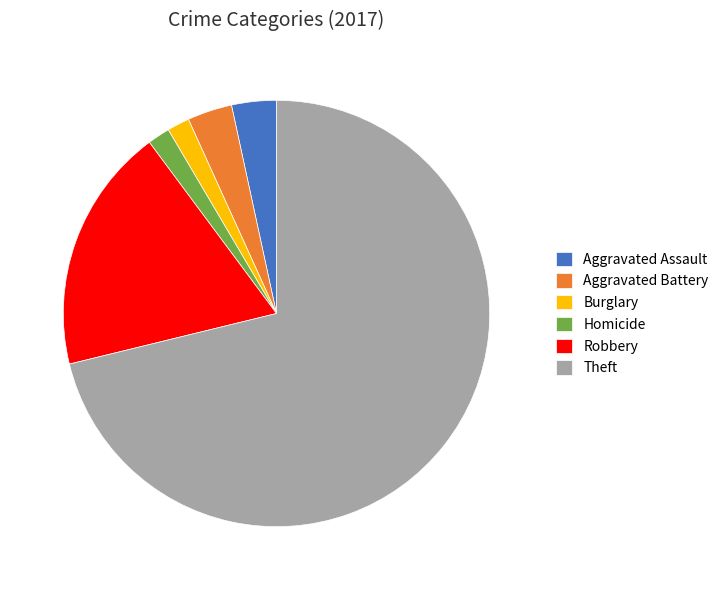

Is the sum of Burglary and Theft greater than half?

Yes